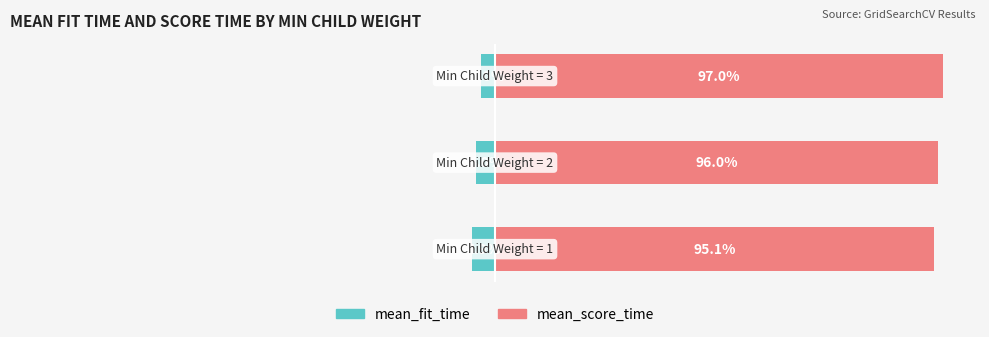

What is the value of the mean_score_time bar at the 3rd from the left?

97.0